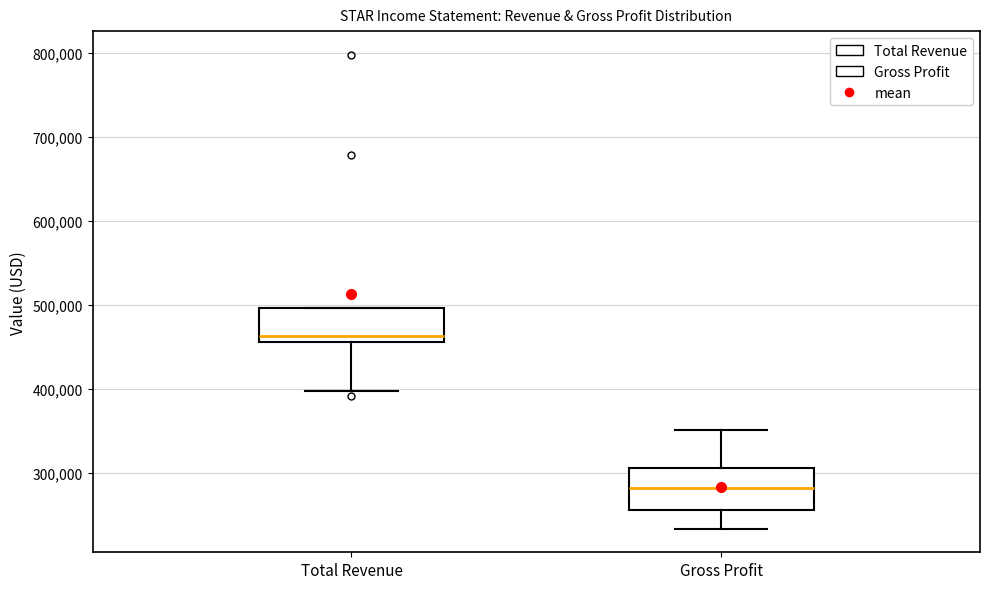

Reading left to right, transcribe this box plot: for each box, give where its median line is, the range the box spans, and where its two whiskers end, as read against the y-axis. The values are not printed on the chart, so give them approximately, as read against the axis.

Total Revenue: median 460000 (just above the box's lower edge), box 460000 to 500000, whiskers 400000 to 500000
Gross Profit: median 280000, box 260000 to 310000, whiskers 230000 to 350000